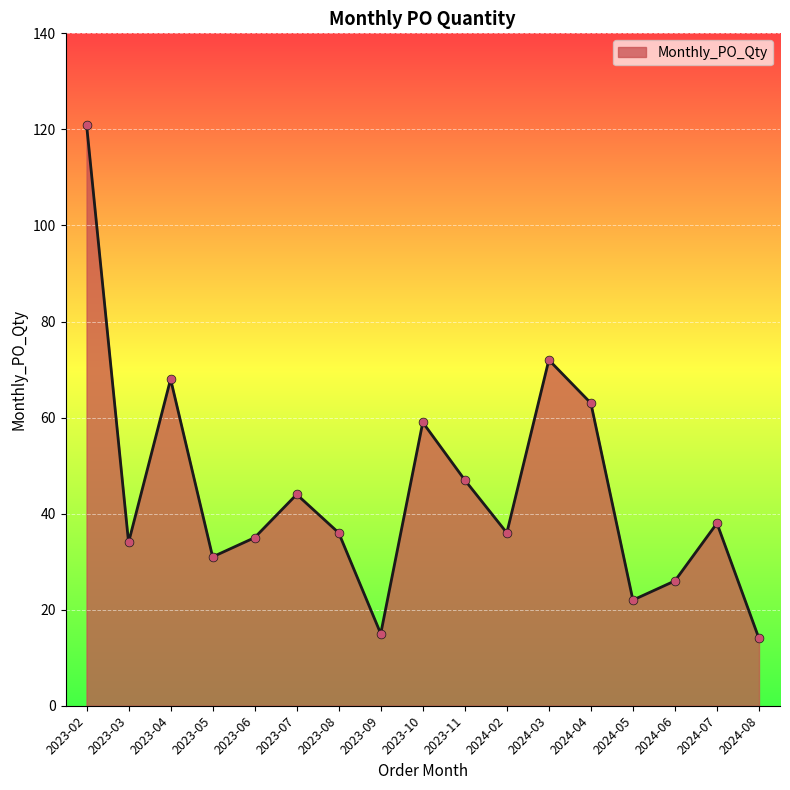

Between 2024-08 and 2023-11, which is larger?

2023-11